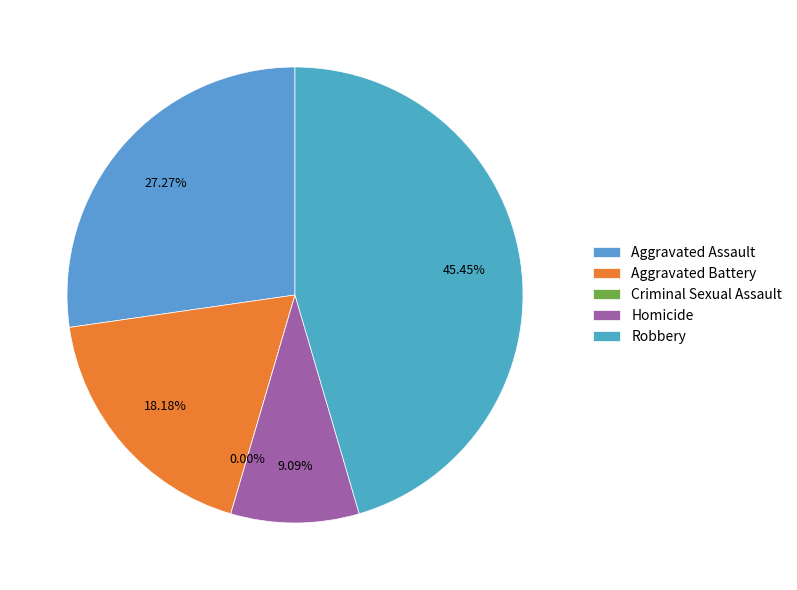

What is the change in value from Aggravated Assault to Criminal Sexual Assault?

-3